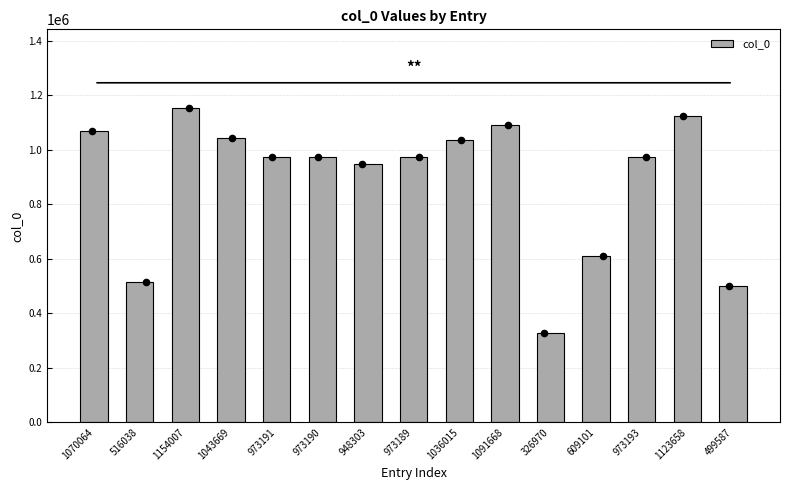

What is the ratio of the value at 1070064 to the value at 973190?

1.1